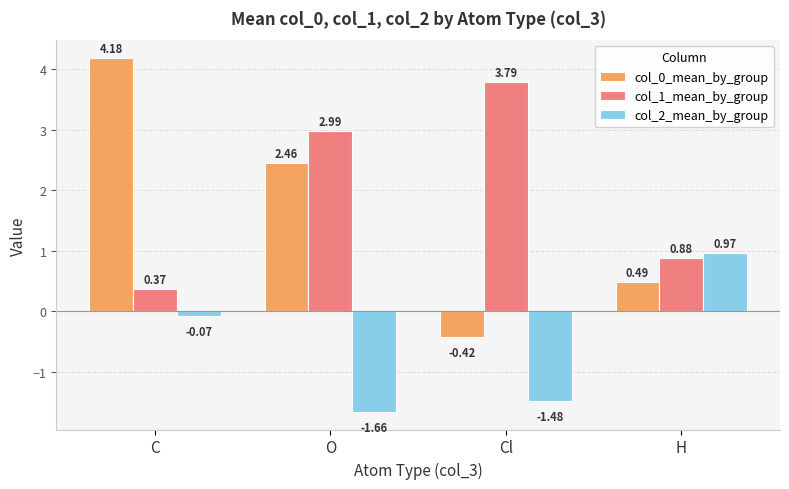

How many bars are there in each group?

3